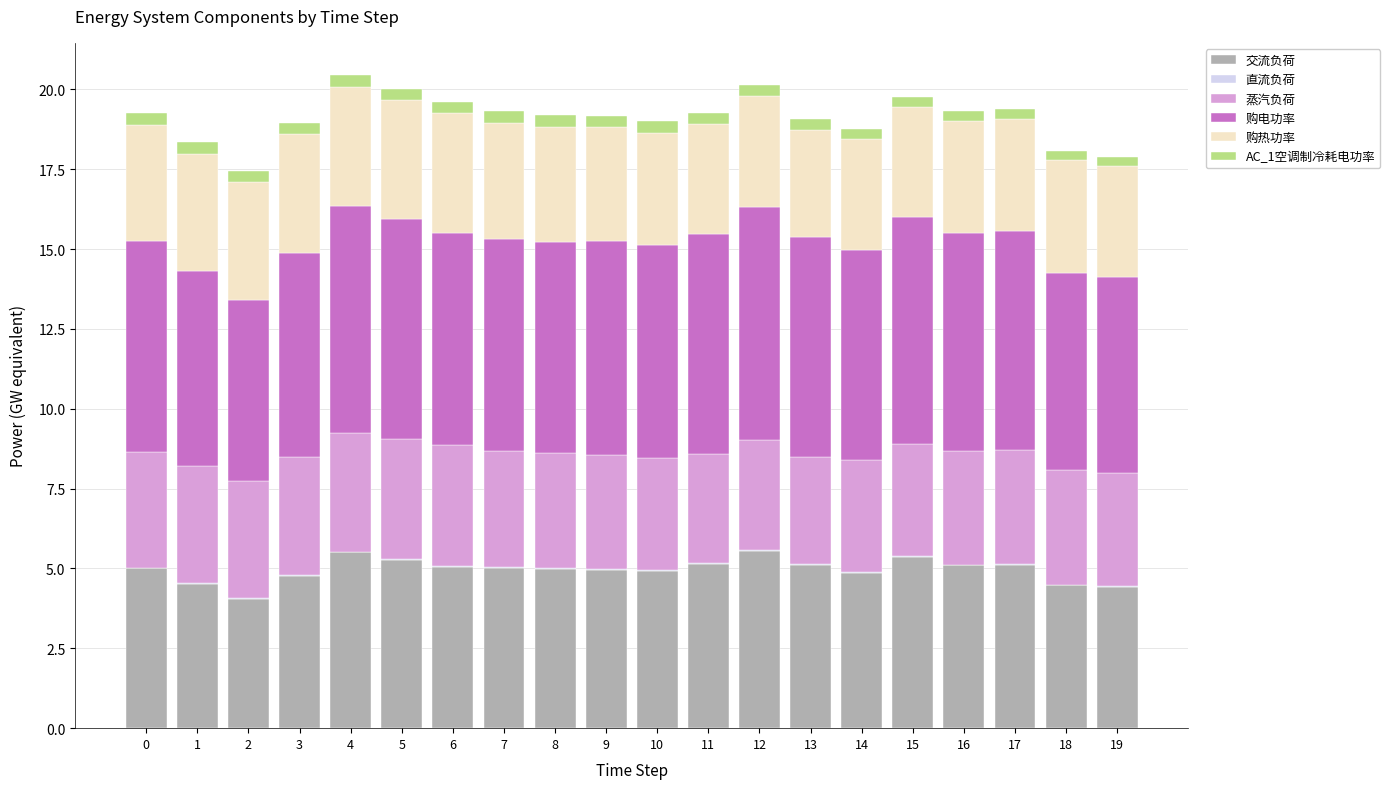

What is the sum of all 交流负荷 values?

99.2